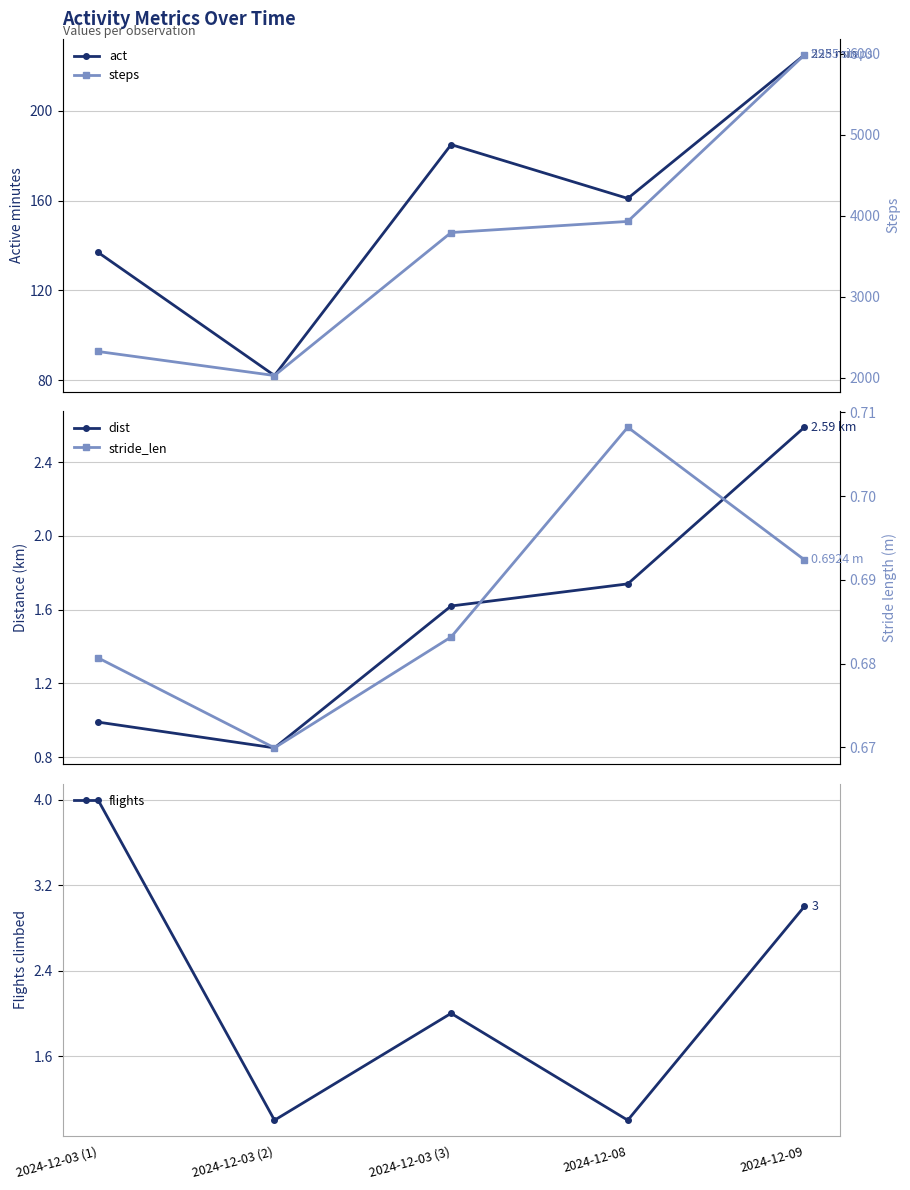

Reading left to right, list all the values displayed in this chart.

act: 2024-12-03 (1)=137.0	2024-12-03 (2)=82.0	2024-12-03 (3)=185.0	2024-12-08=161.0	2024-12-09=225.0
dist: 2024-12-03 (1)=1.0	2024-12-03 (2)=0.8	2024-12-03 (3)=1.6	2024-12-08=1.7	2024-12-09=2.6
flights: 2024-12-03 (1)=4.0	2024-12-03 (2)=1.0	2024-12-03 (3)=2.0	2024-12-08=1.0	2024-12-09=3.0
steps: 2024-12-03 (1)=2327.0	2024-12-03 (2)=2030.0	2024-12-03 (3)=3794.0	2024-12-08=3931.0	2024-12-09=5985.0
stride_len: 2024-12-03 (1)=0.7	2024-12-03 (2)=0.7	2024-12-03 (3)=0.7	2024-12-08=0.7	2024-12-09=0.7